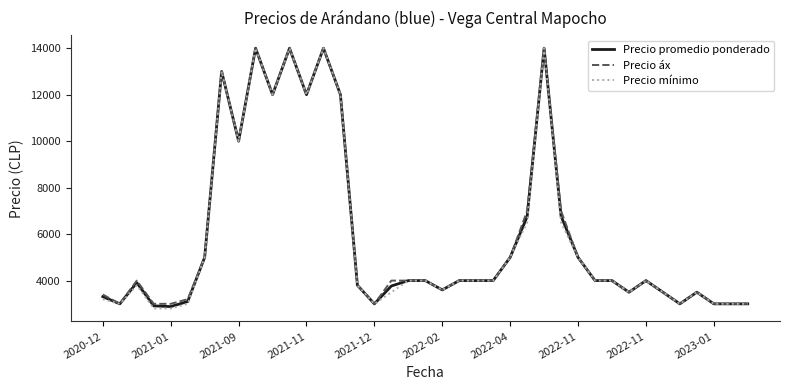

What is the minimum value shown in the chart?

2800